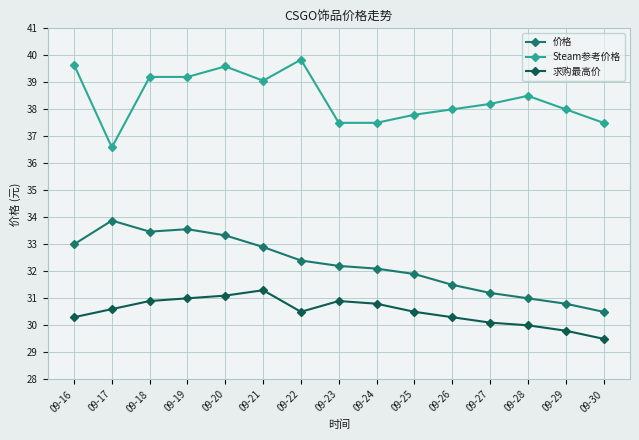

How many distinct data groups are displayed?

3